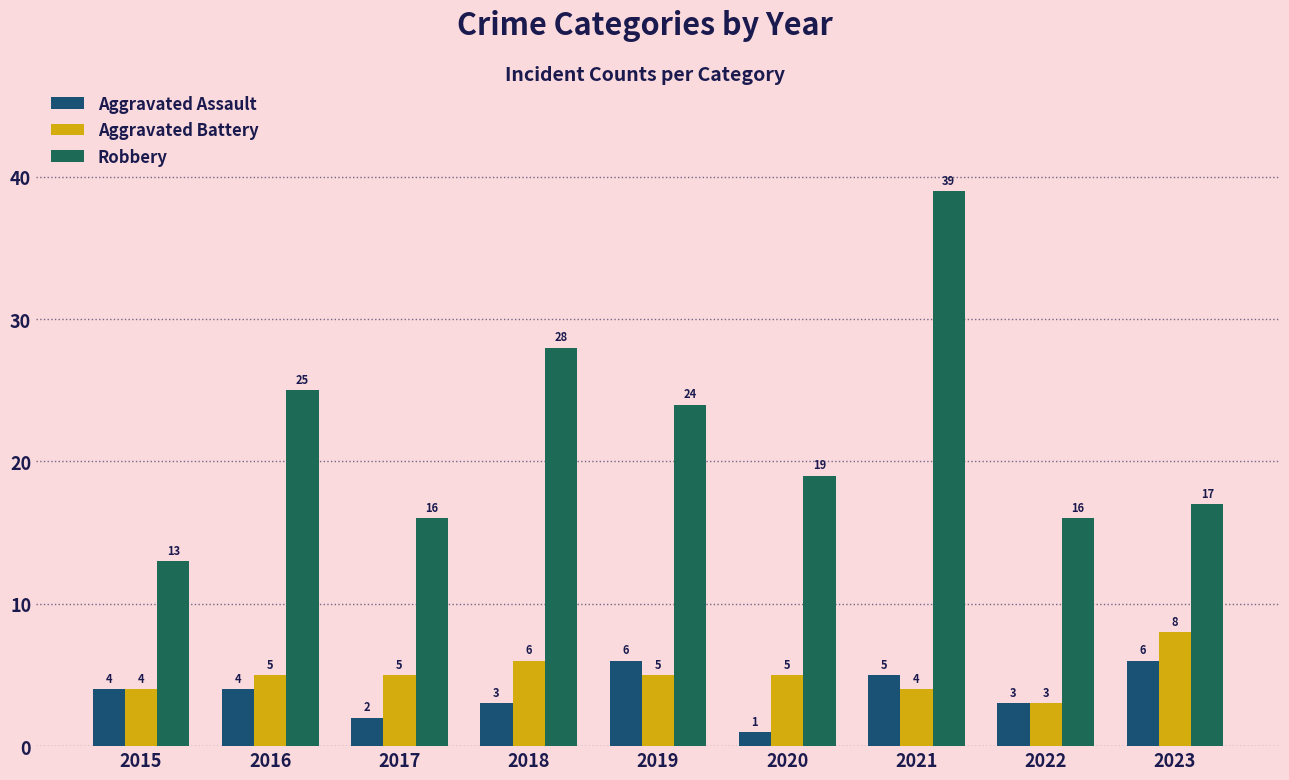

At how many categories does at least one series exceed 12?

9